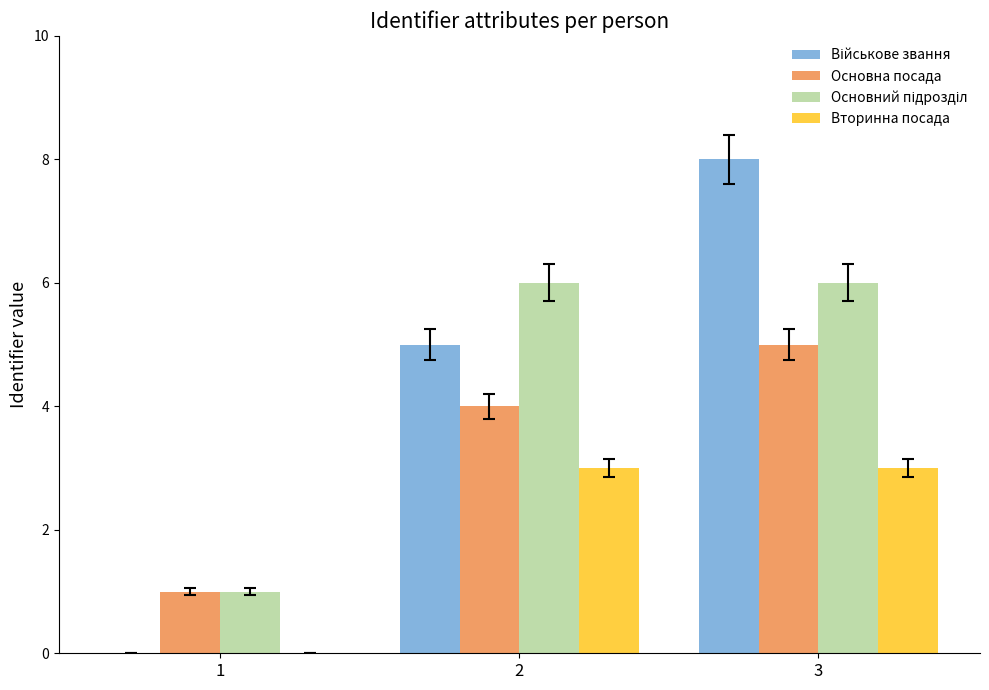

Is the value of Вторинна посада at 3 greater than the value of Основна посада at 2?

No